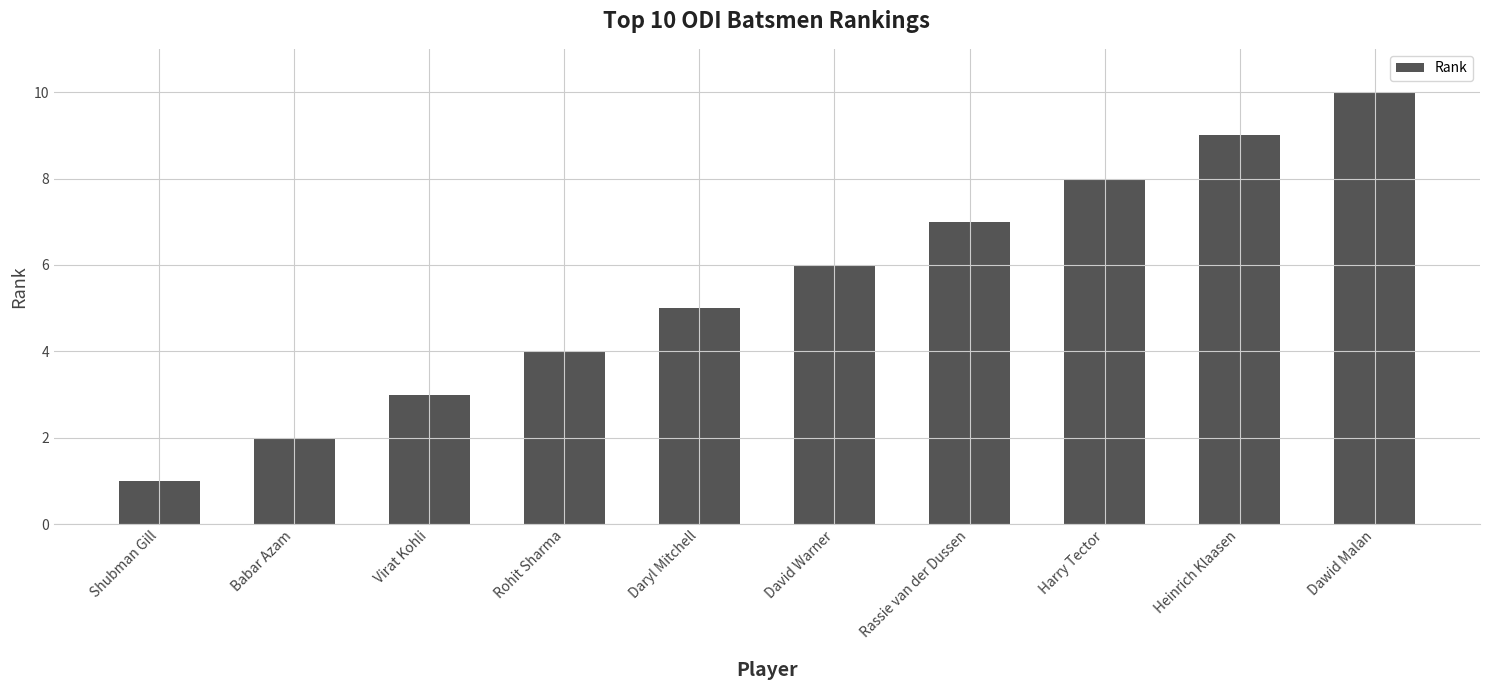

Does the chart contain stacked bars?

No